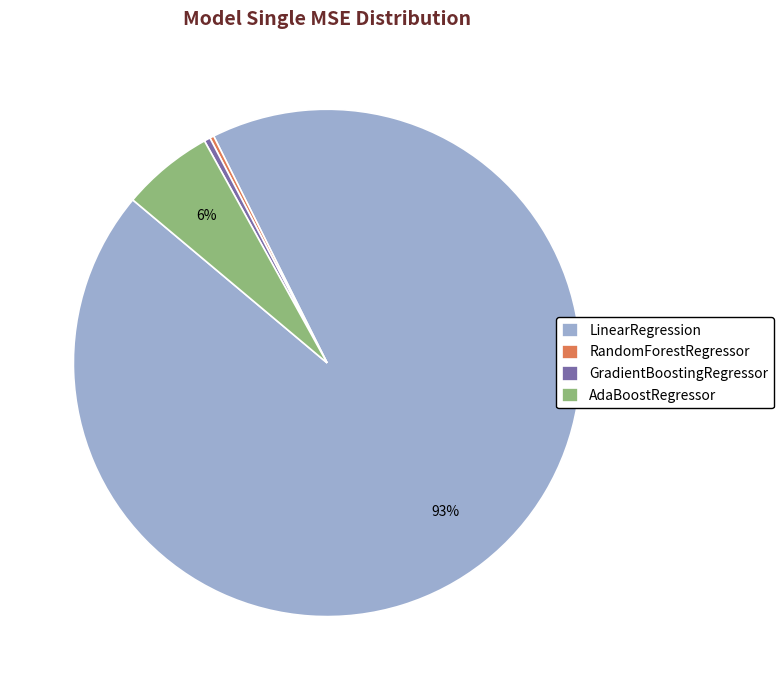

Which has a higher value, AdaBoostRegressor or GradientBoostingRegressor?

AdaBoostRegressor